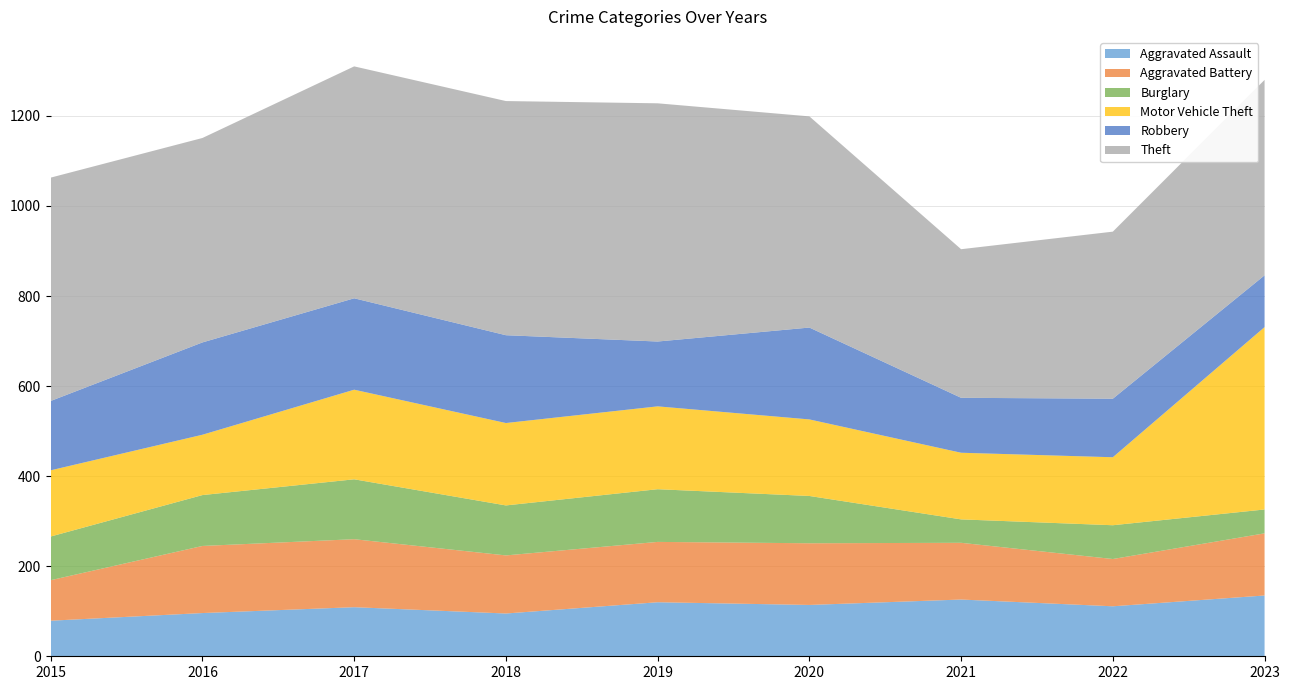

Reading left to right, list all the values displayed in this chart.

Aggravated Assault: 2015=79	2016=96	2017=109	2018=95	2019=120	2020=114	2021=126	2022=111	2023=135
Aggravated Battery: 2015=90	2016=149	2017=151	2018=129	2019=134	2020=137	2021=126	2022=105	2023=138
Burglary: 2015=97	2016=113	2017=133	2018=111	2019=117	2020=105	2021=52	2022=75	2023=53
Motor Vehicle Theft: 2015=147	2016=134	2017=199	2018=183	2019=184	2020=170	2021=148	2022=151	2023=405
Robbery: 2015=154	2016=205	2017=203	2018=195	2019=144	2020=204	2021=122	2022=130	2023=115
Theft: 2015=496	2016=454	2017=515	2018=520	2019=529	2020=469	2021=330	2022=371	2023=434